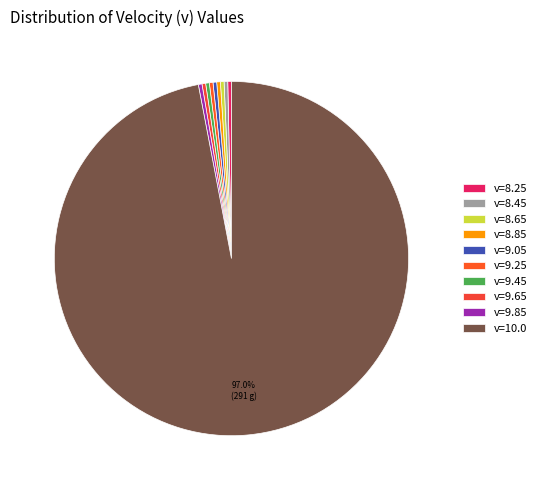

Which slice is the smallest?

v=8.25